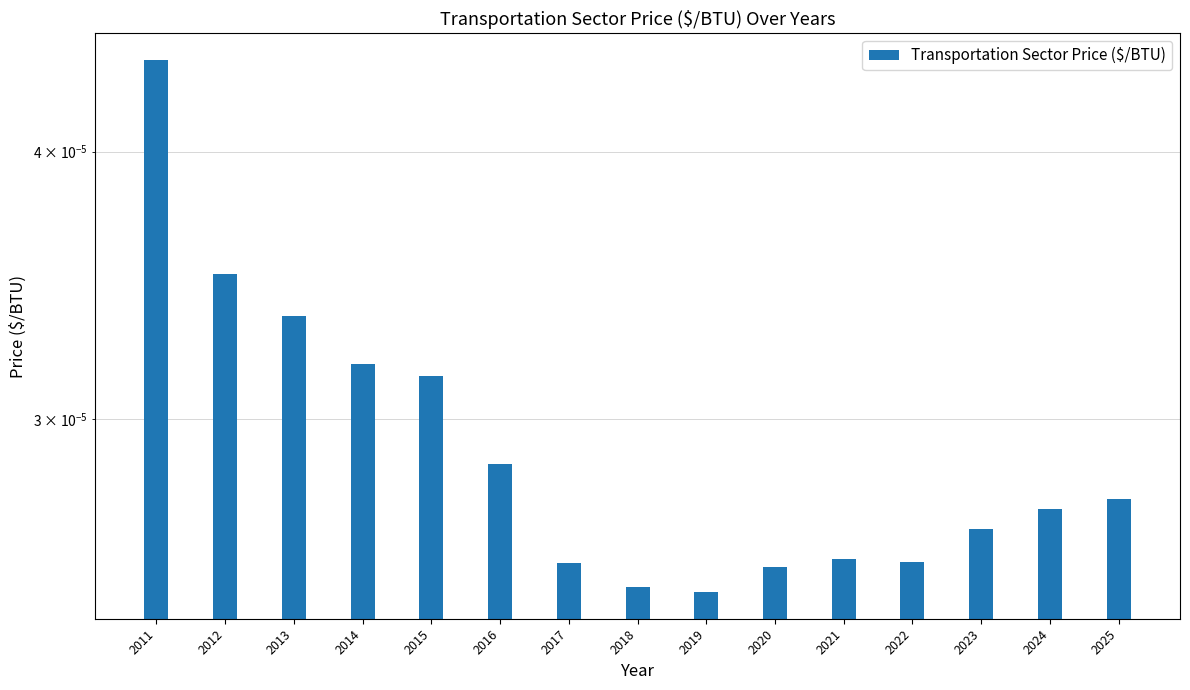

List the labels in order of value, smallest first.

2019, 2018, 2020, 2017, 2022, 2021, 2023, 2024, 2025, 2016, 2015, 2014, 2013, 2012, 2011